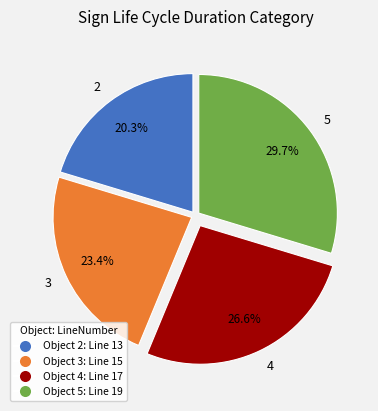

Is it true that 4 is 39% of the pie?

False